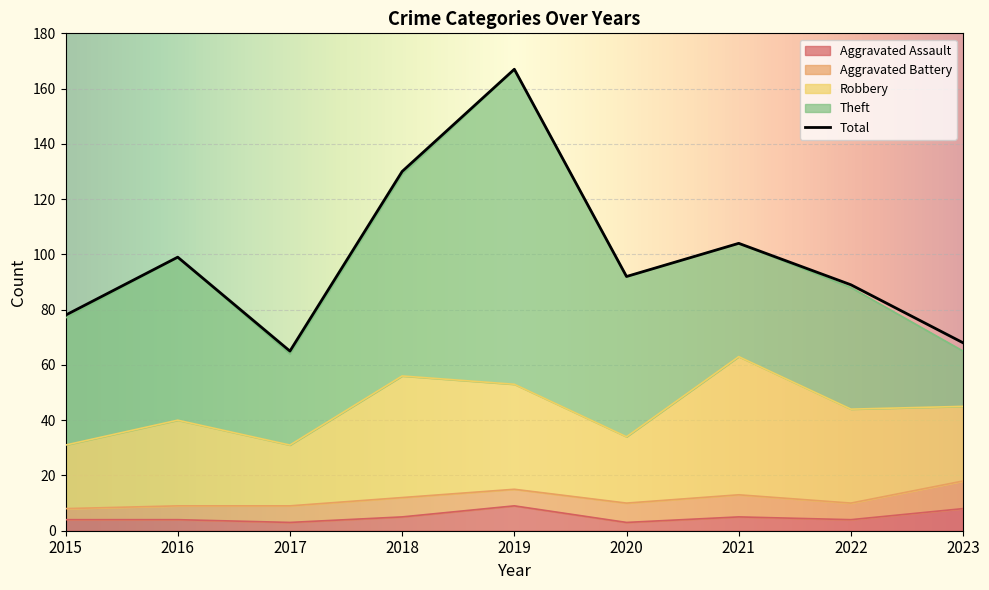

Count the Aggravated Assault values in the range 4 to 5.

5